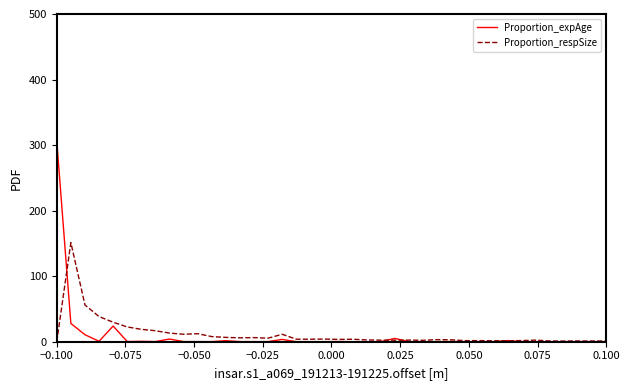

What is the difference between the maximum and minimum values in the Proportion_respSize series?

151.2